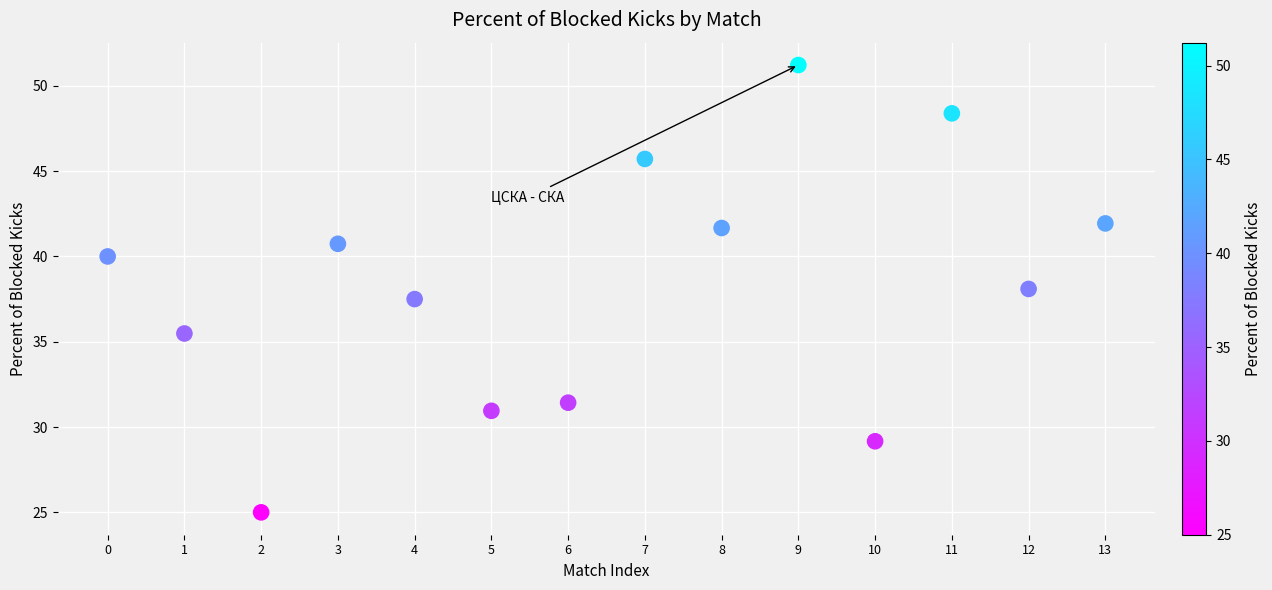

What is the range of Y values (max minus min)?

26.2